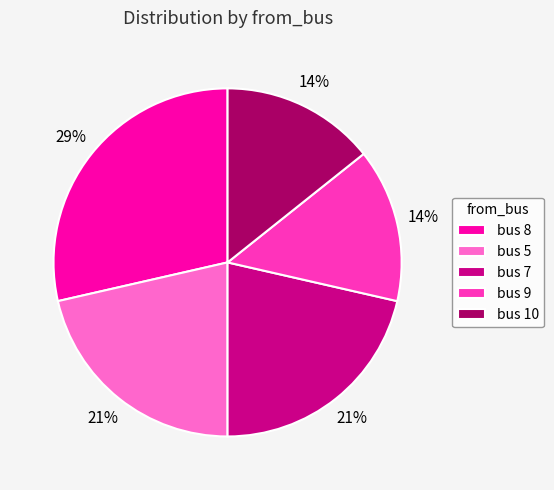

What is the largest slice in the pie chart?

bus 8